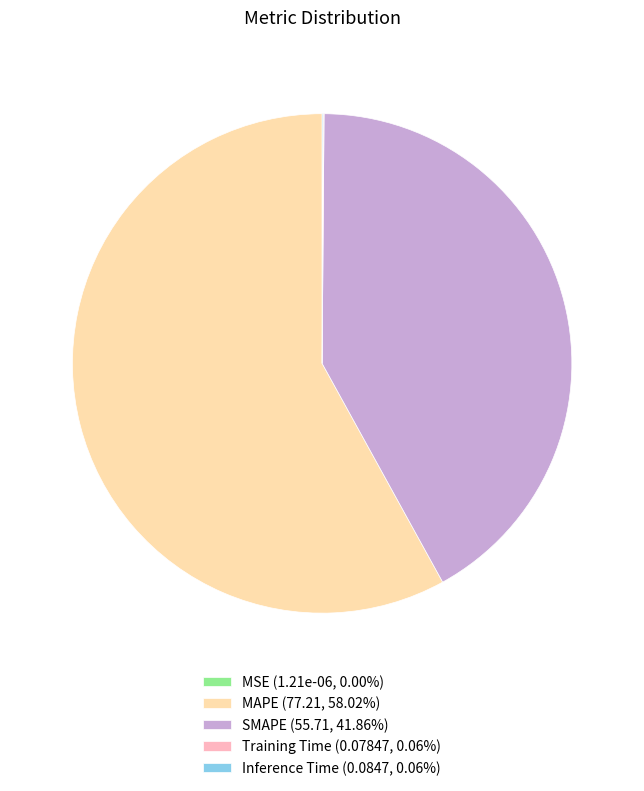

Combined, do MAPE (77.21, 58.02%) and SMAPE (55.71, 41.86%) account for over 50%?

Yes